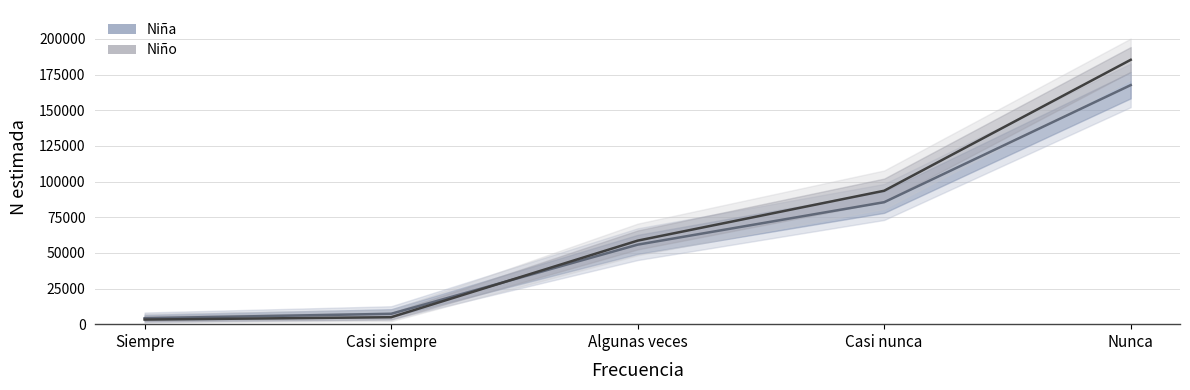

Which series has the largest range (max minus min)?

Niño (N estimada)